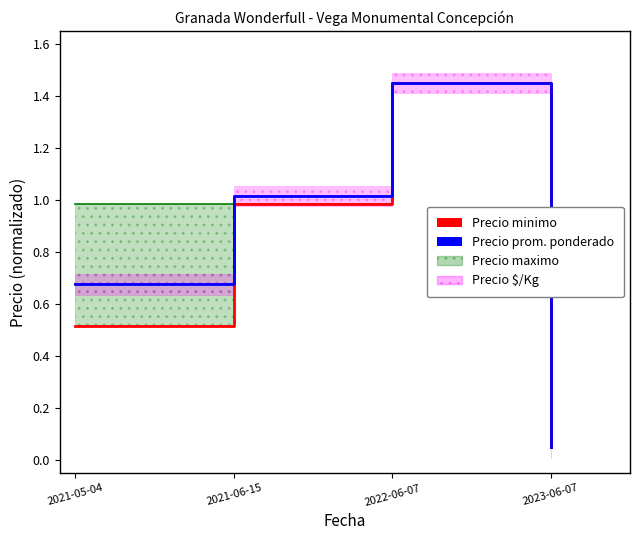

What is the value of the Precio minimo point at the 1st from the left?

0.5